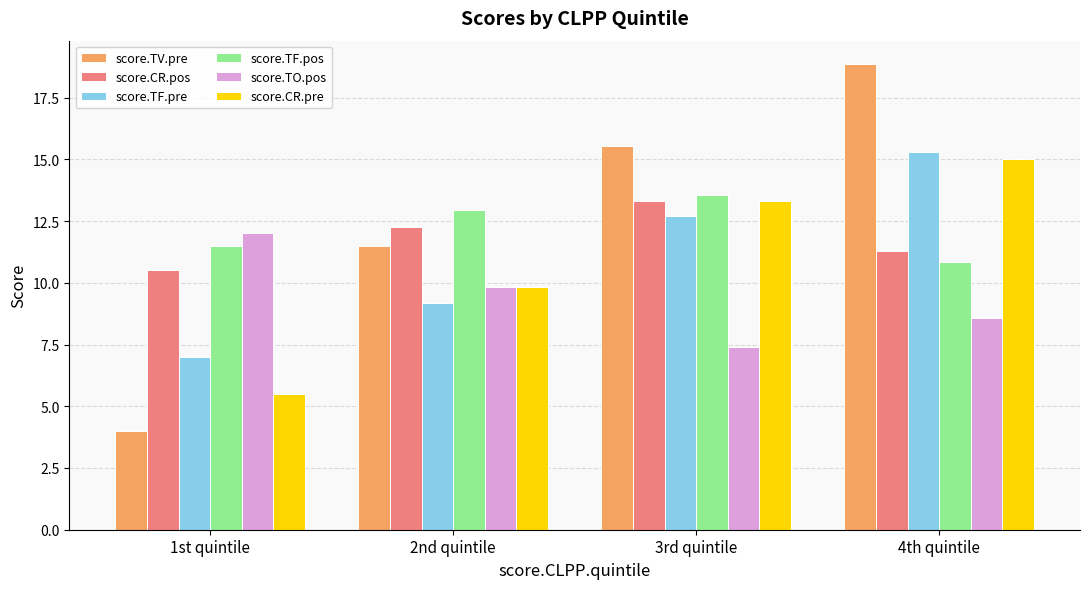

What is the greatest value displayed?

18.9